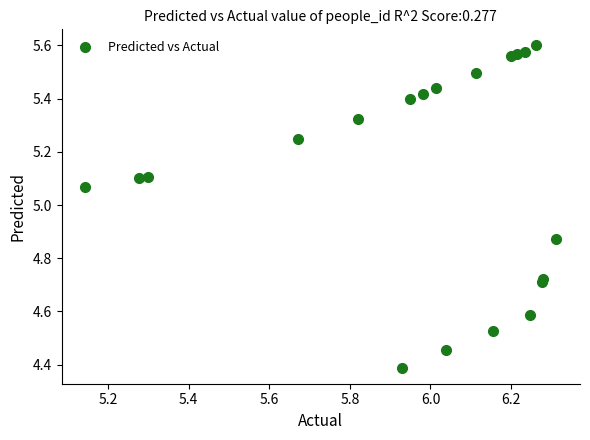

What Y value in the scatter plot is closest to 4?

4.4